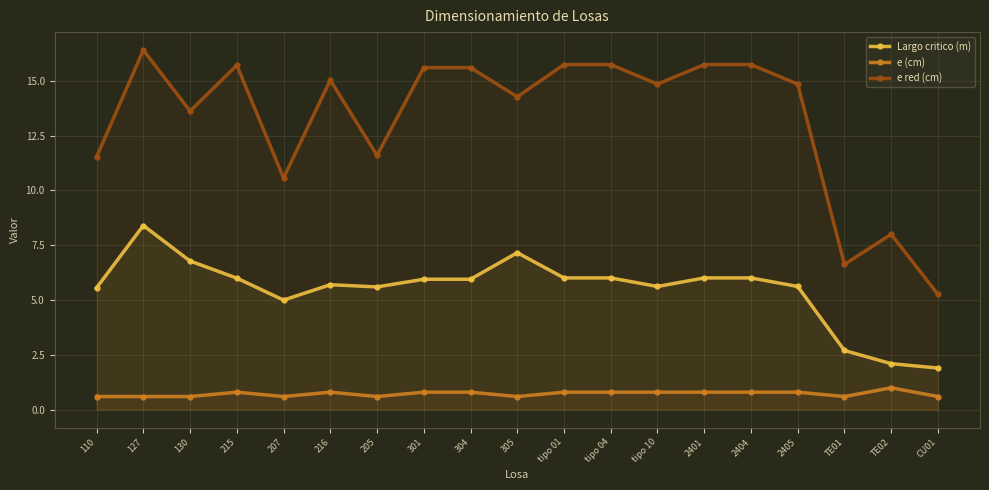

How many categories are shown in the chart?

19